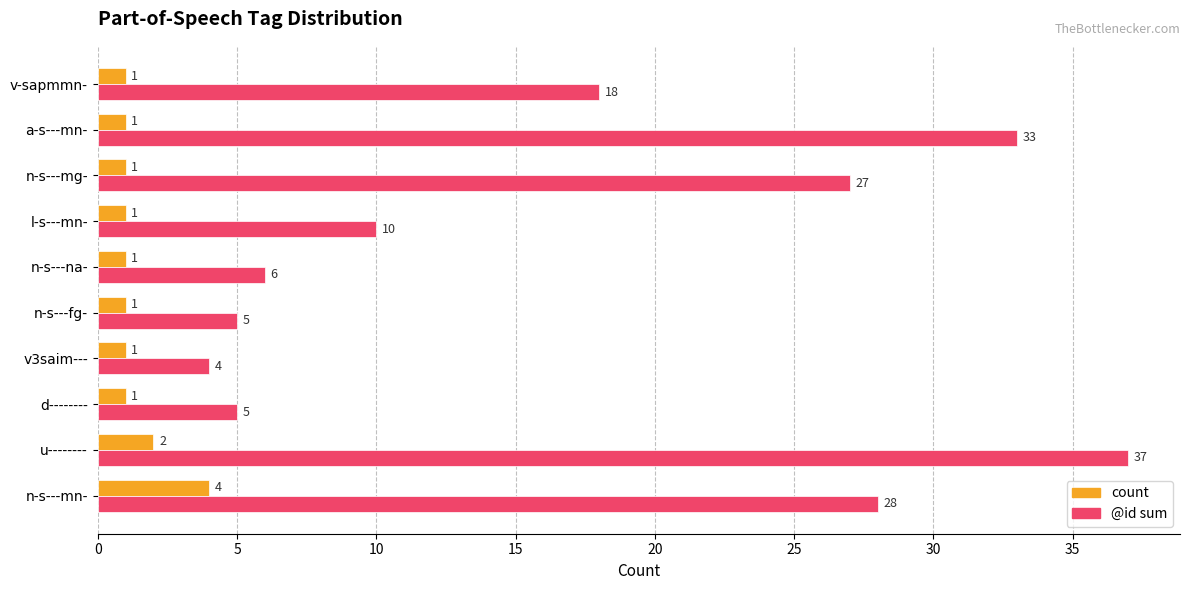

At which category is the sum across all series the highest?

u--------